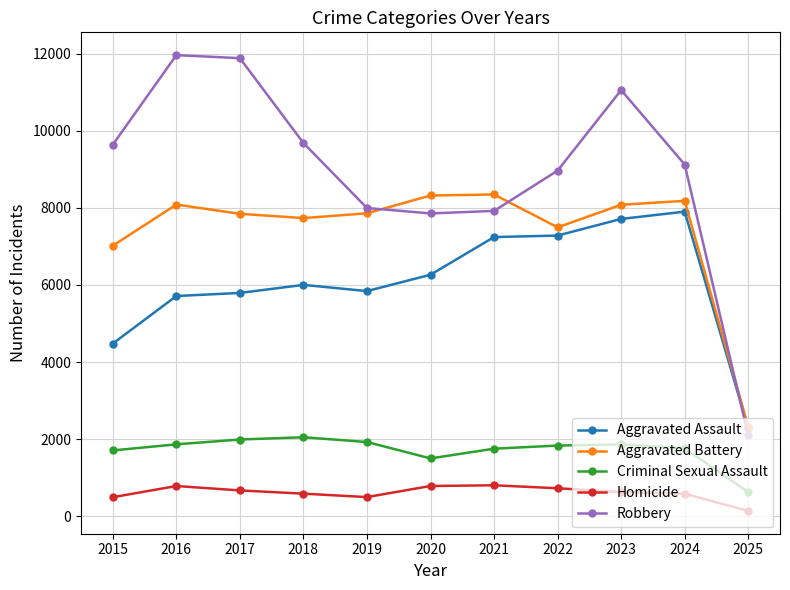

True or false: Robbery and Aggravated Assault intersect in this chart.

True